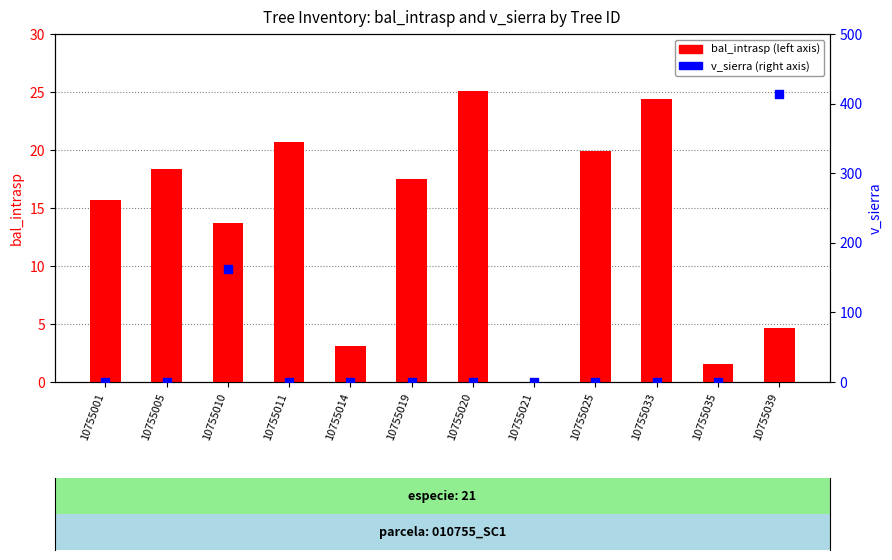

At which category is the sum across all series the highest?

10755039